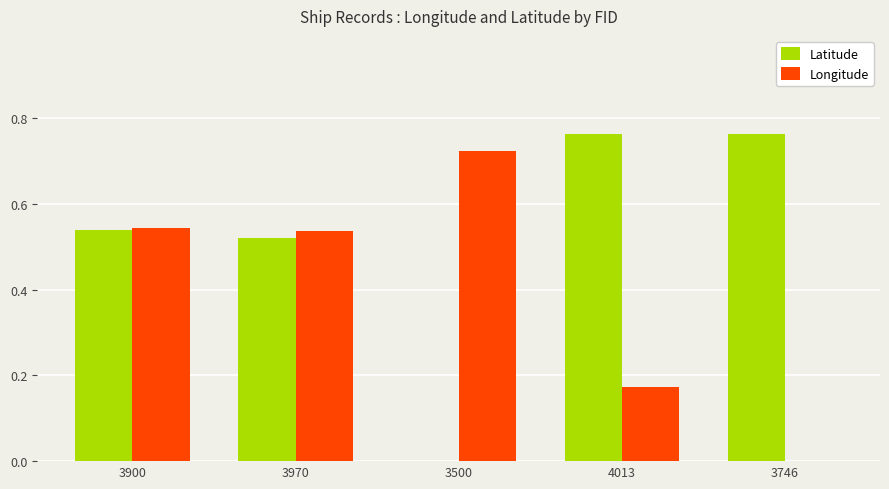

Between 4013 and 3746, which series saw the biggest shift?

Longitude